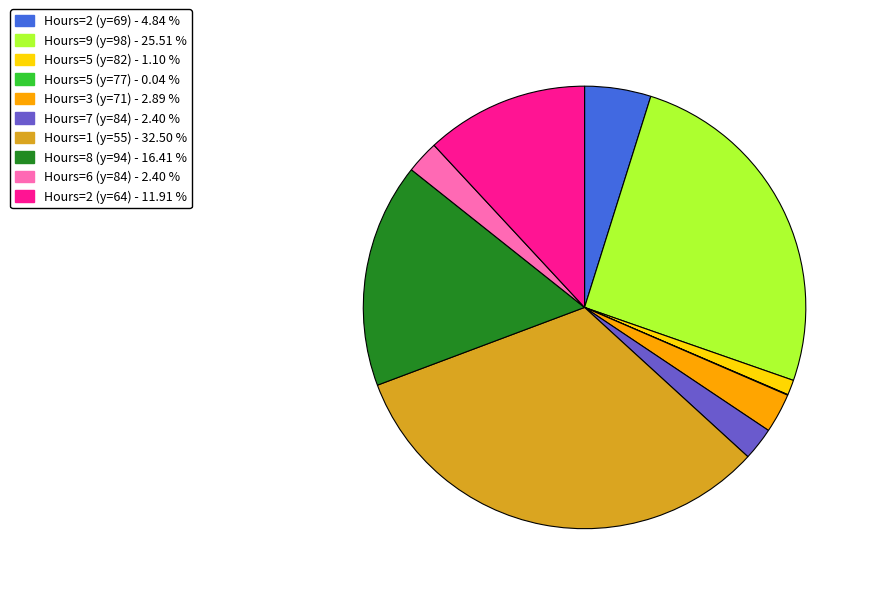

Between Hours=7 (y=84) - 2.40 % and Hours=9 (y=98) - 25.51 %, which is larger?

Hours=9 (y=98) - 25.51 %